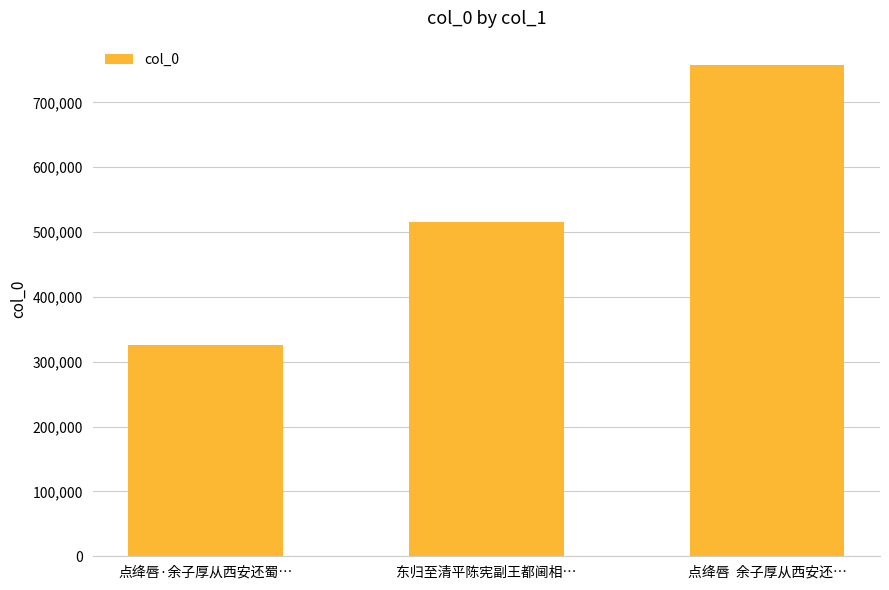

What is the greatest value displayed?

757220